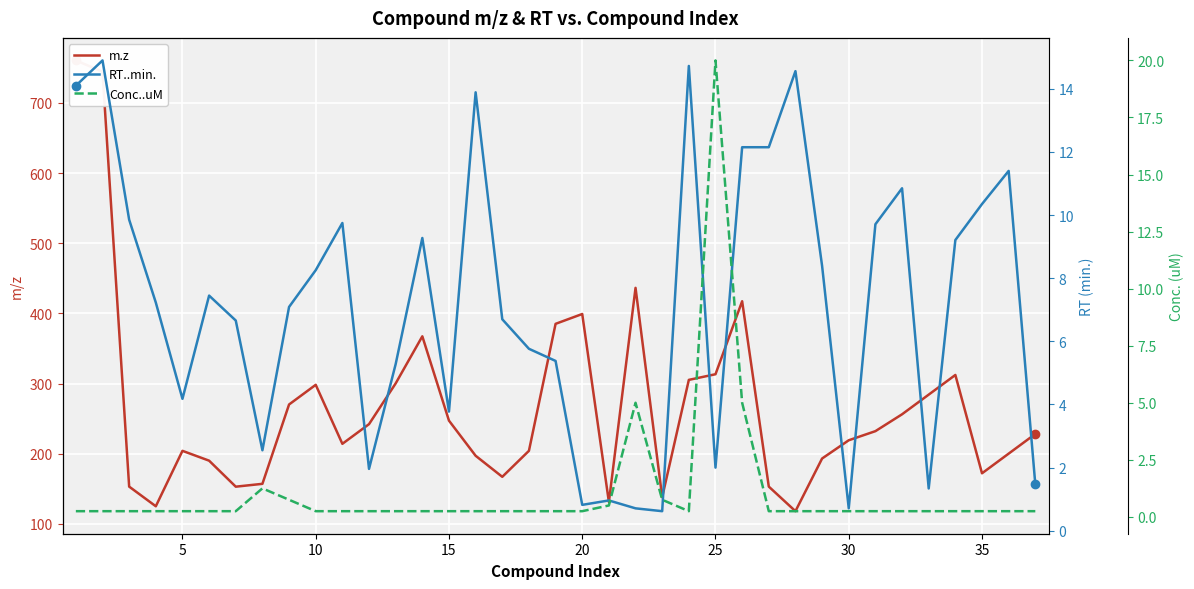

Which series has the largest total across all categories?

m.z